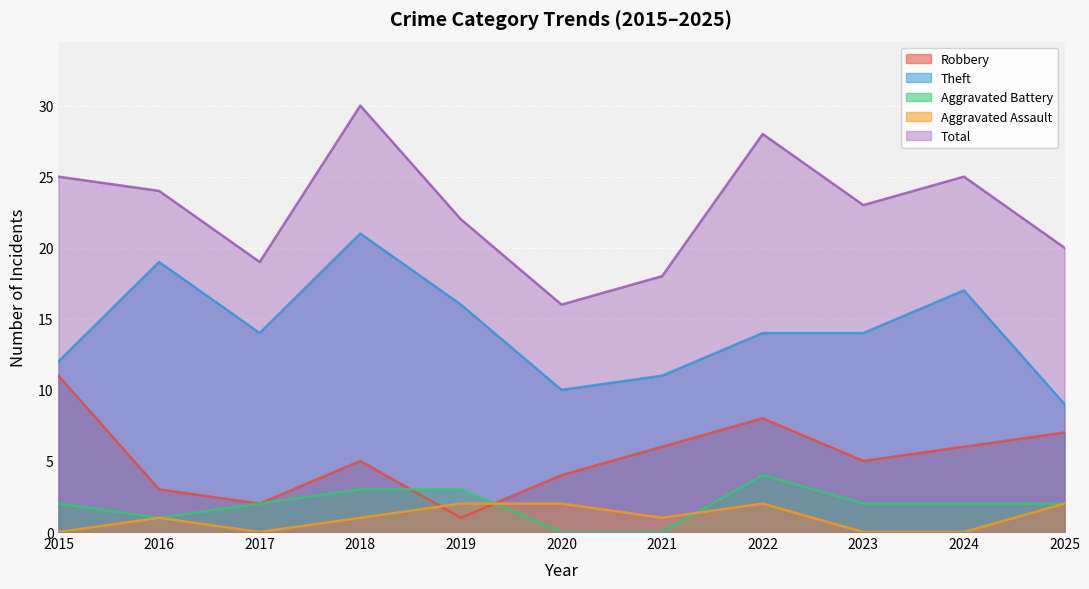

At which label does Aggravated Battery first exceed 2?

2018